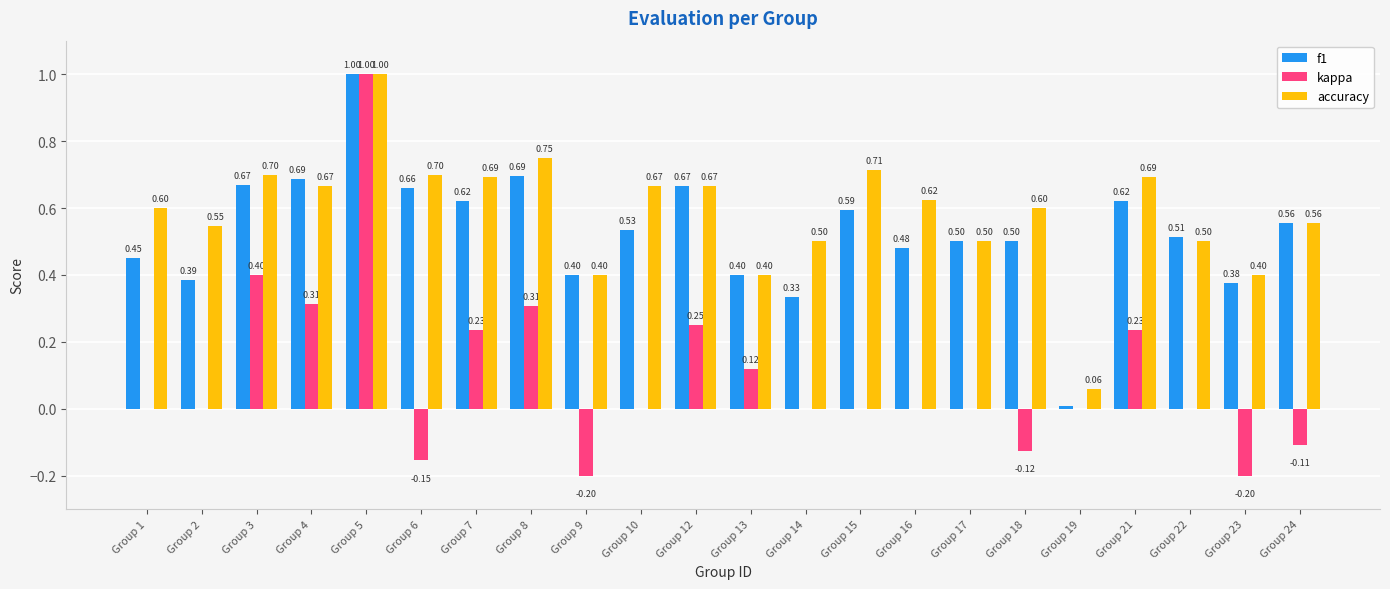

How many categories are shown in the chart?

22